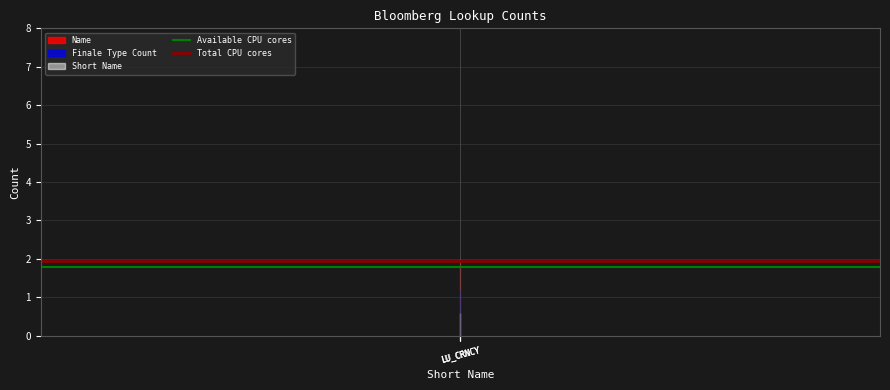

Is this an area chart (filled region under the line)?

No